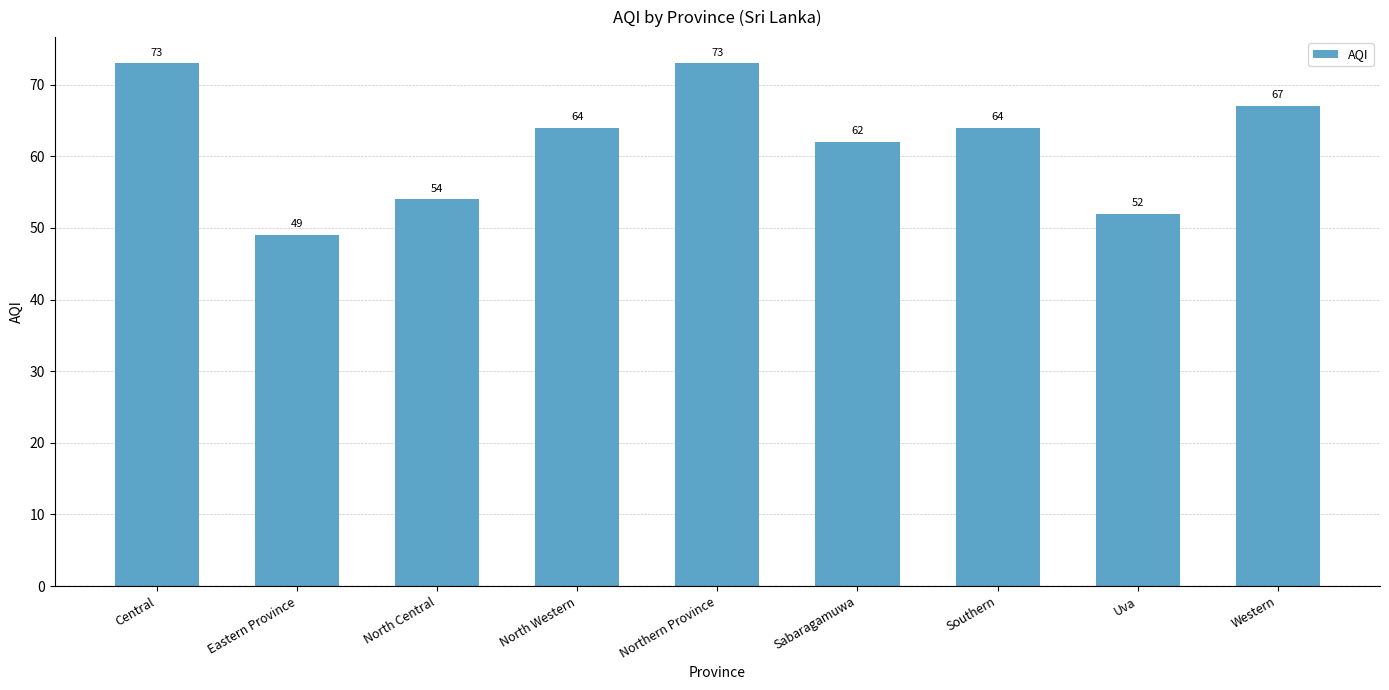

Which label corresponds to the smallest value in the chart?

Eastern Province